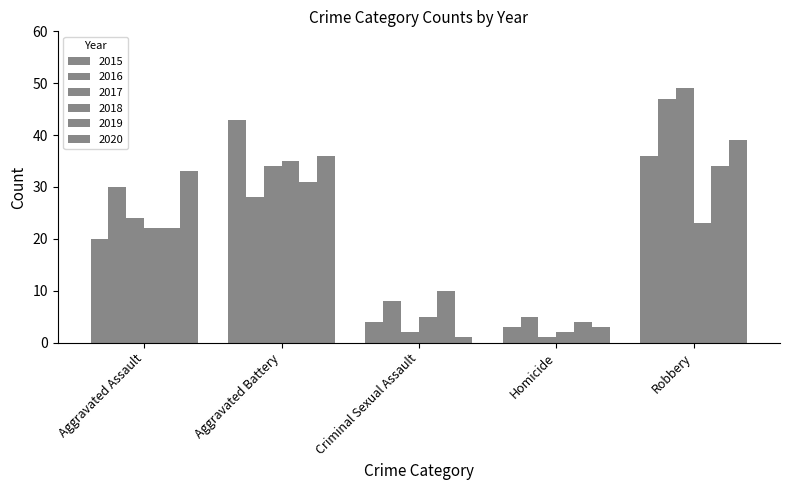

What position from the left is Criminal Sexual Assault?

3